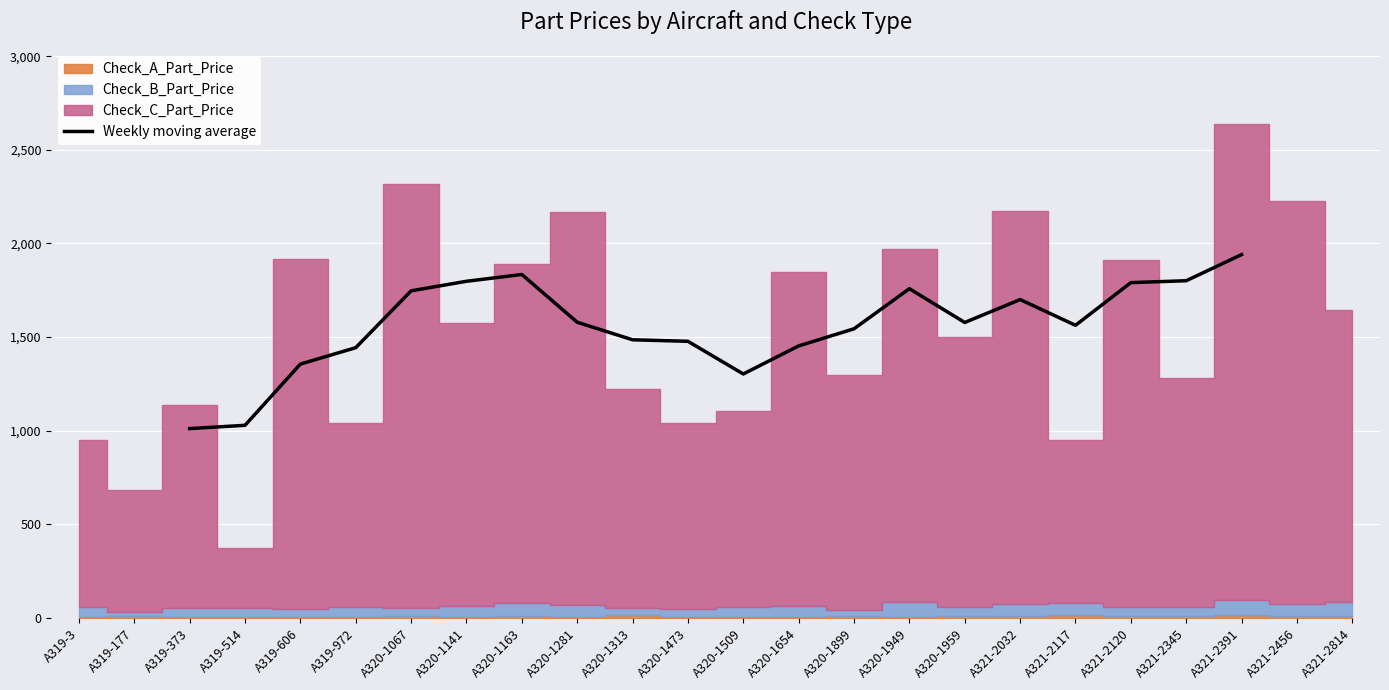

Is it true that Weekly moving average equals 776.0 at A321-2032?

False